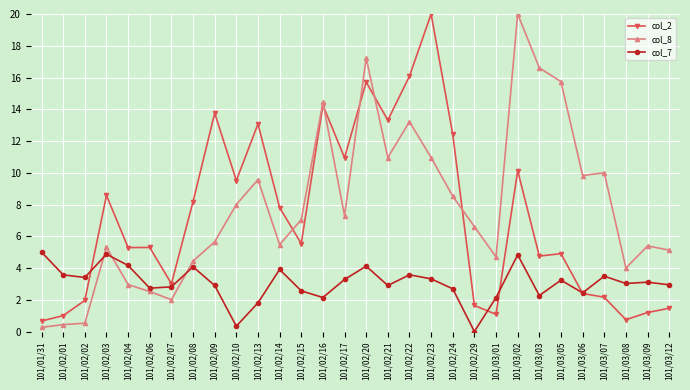

The value of col_7 at 101/02/21 is 2.9. True or false?

True